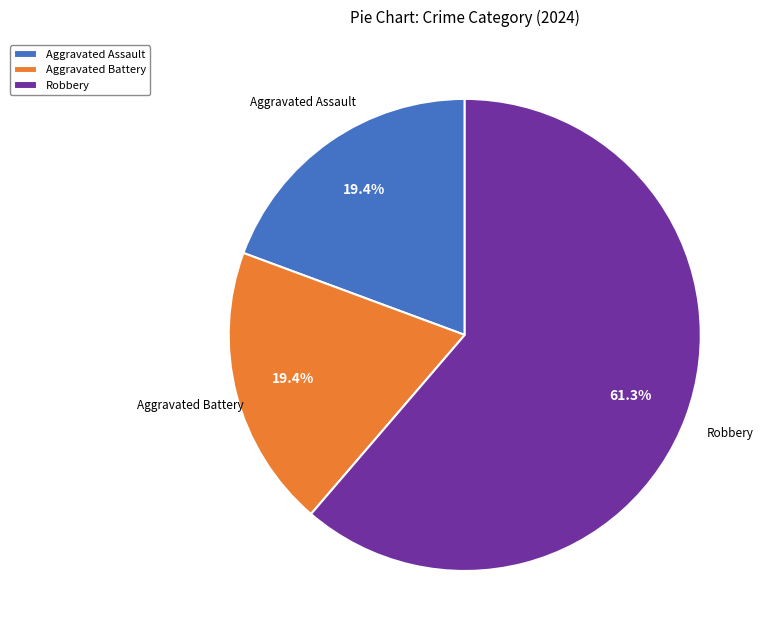

Is there a majority slice in this chart?

Yes